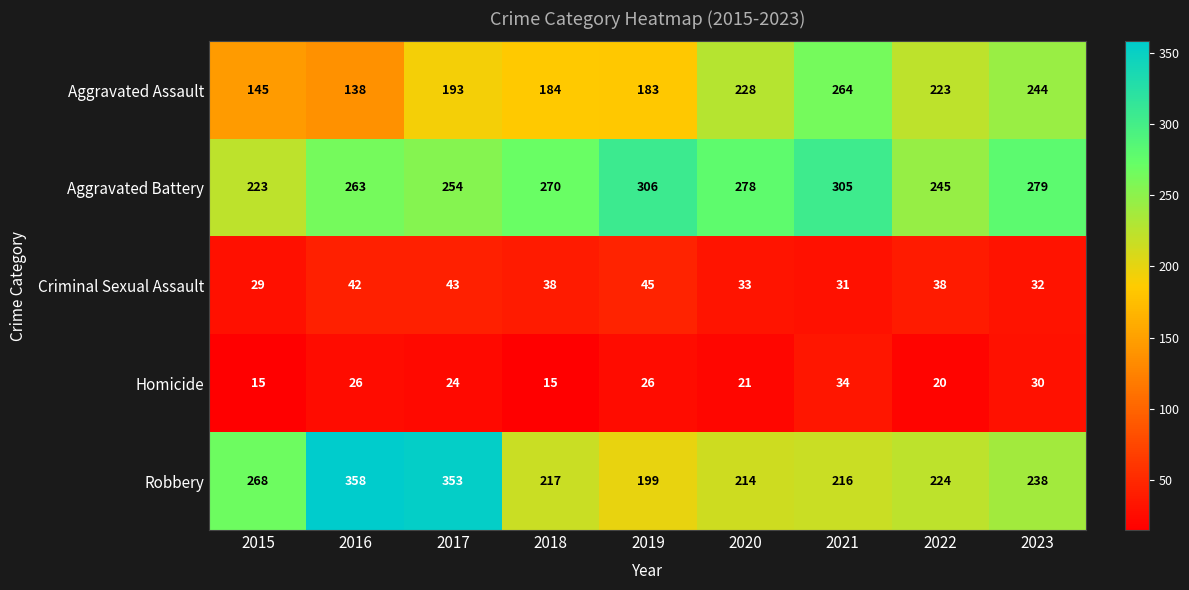

At which category is the sum across all series the highest?

2017